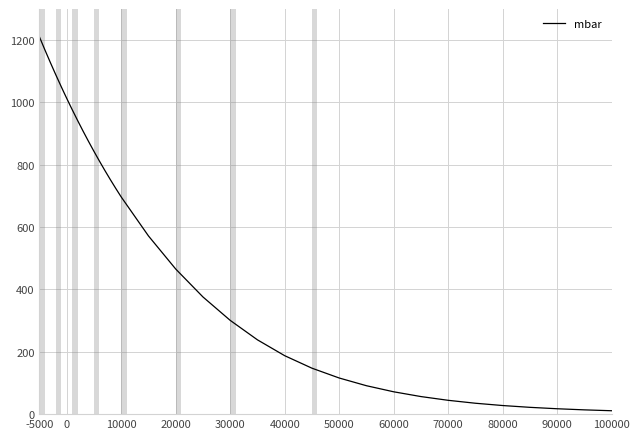

What is the greatest value displayed?

1210.2